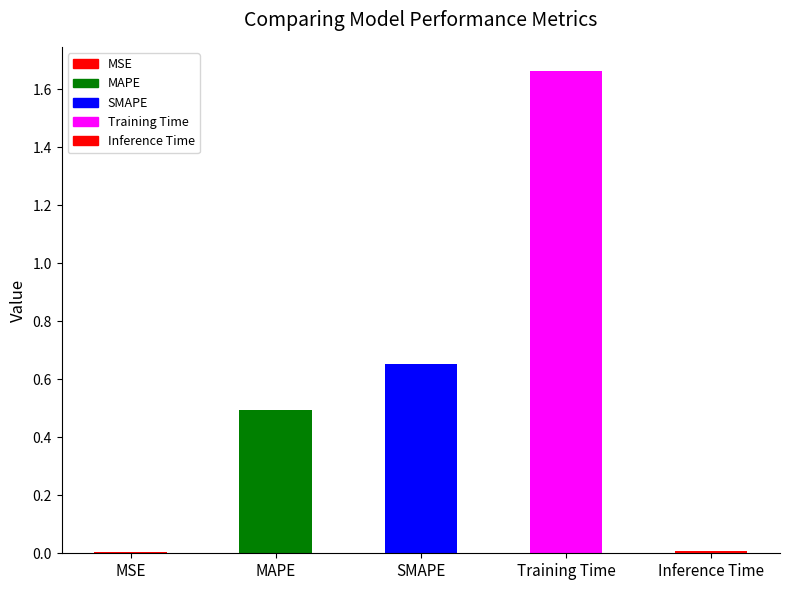

List the labels in order of value, smallest first.

MSE, Inference Time, MAPE, SMAPE, Training Time